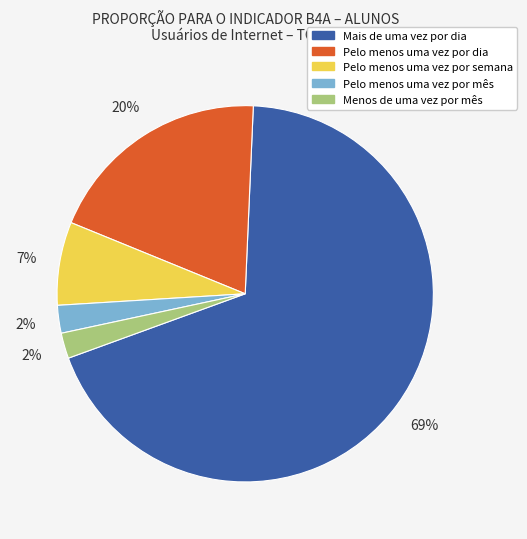

Does Pelo menos uma vez por mês represent more than half of the total?

No